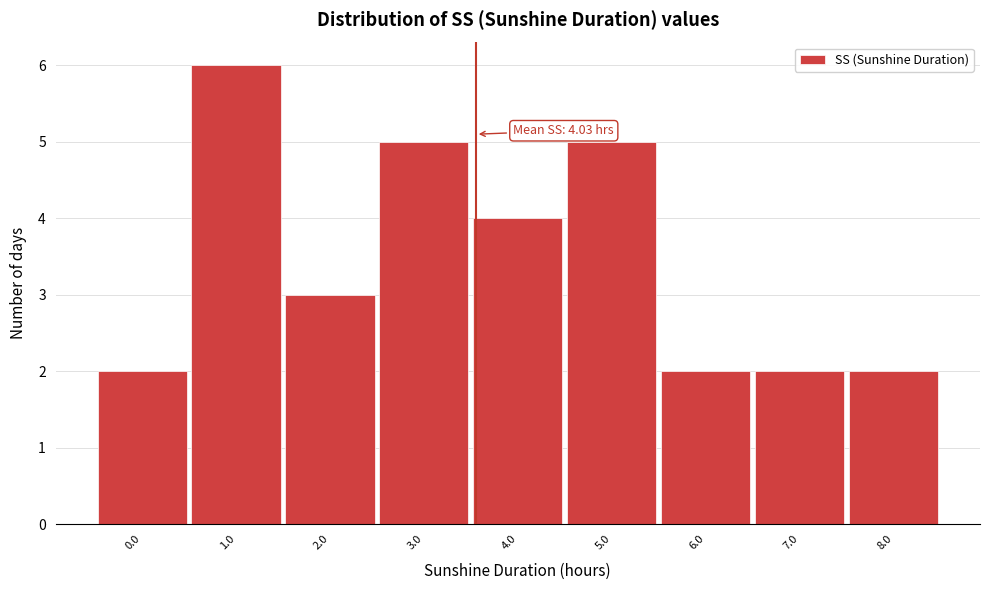

Reading left to right, transcribe all the data shown in this chart.

2	6	3	5	4	5	2	2	2